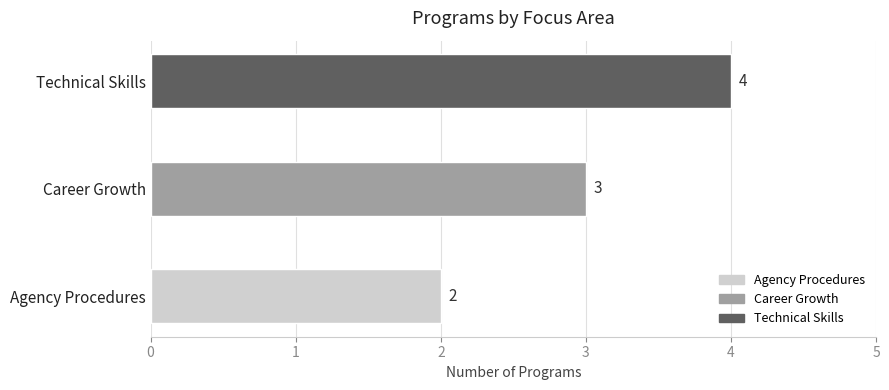

How many values are below 3?

1